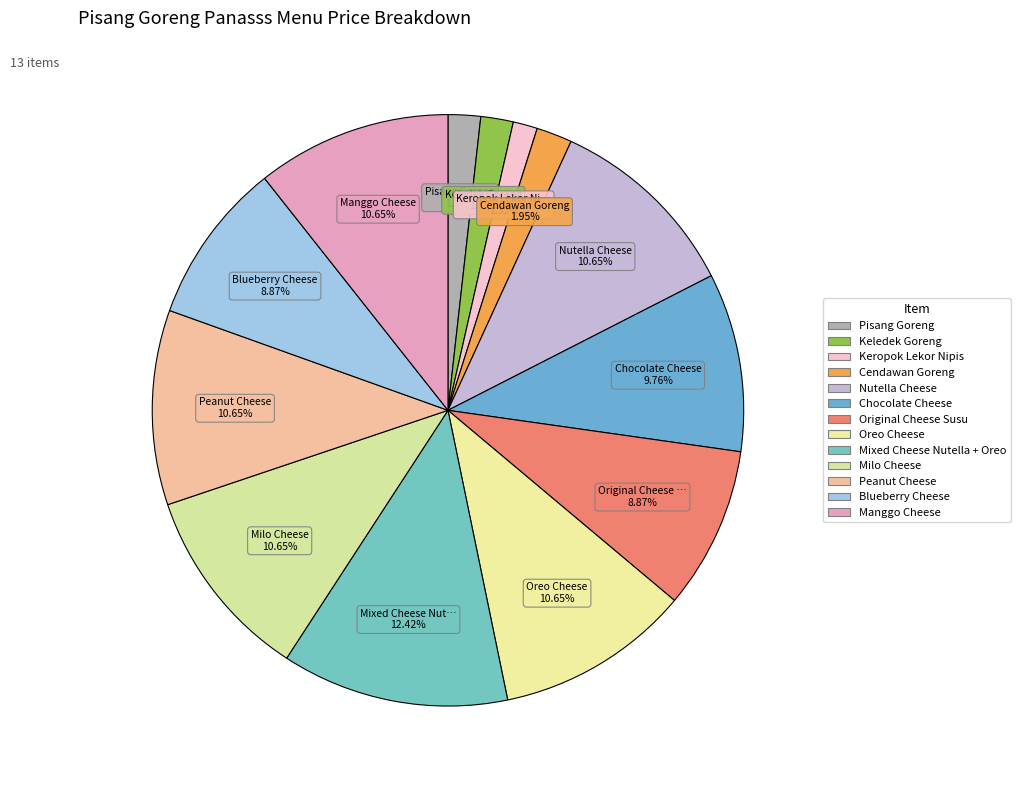

Is it true that Peanut Cheese is 11% of the pie?

True